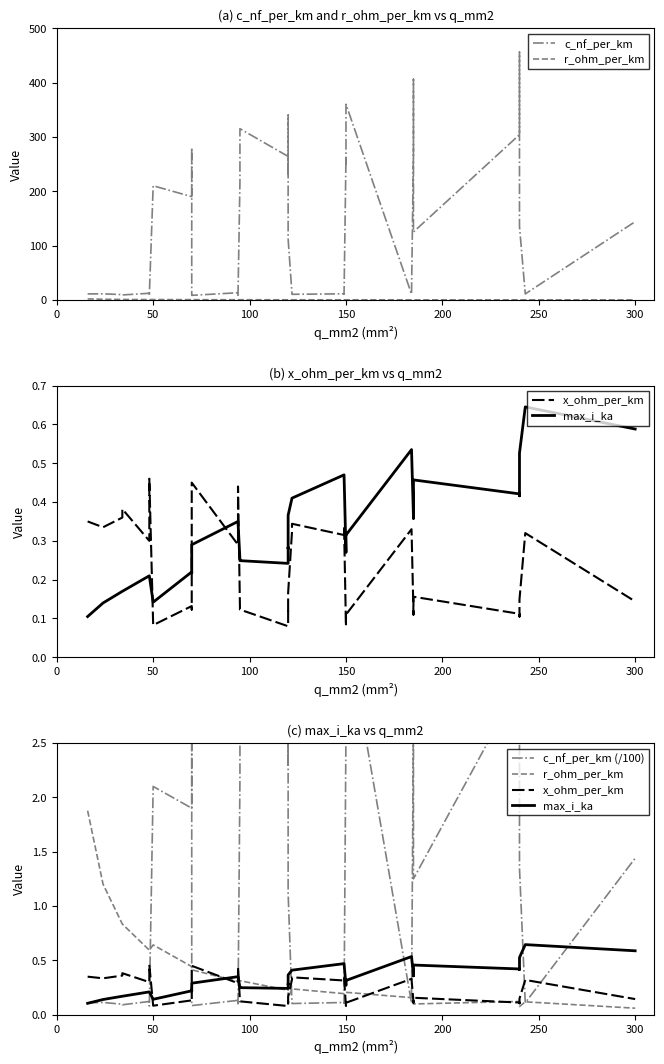

What is the average value of the r_ohm_per_km series?

0.4